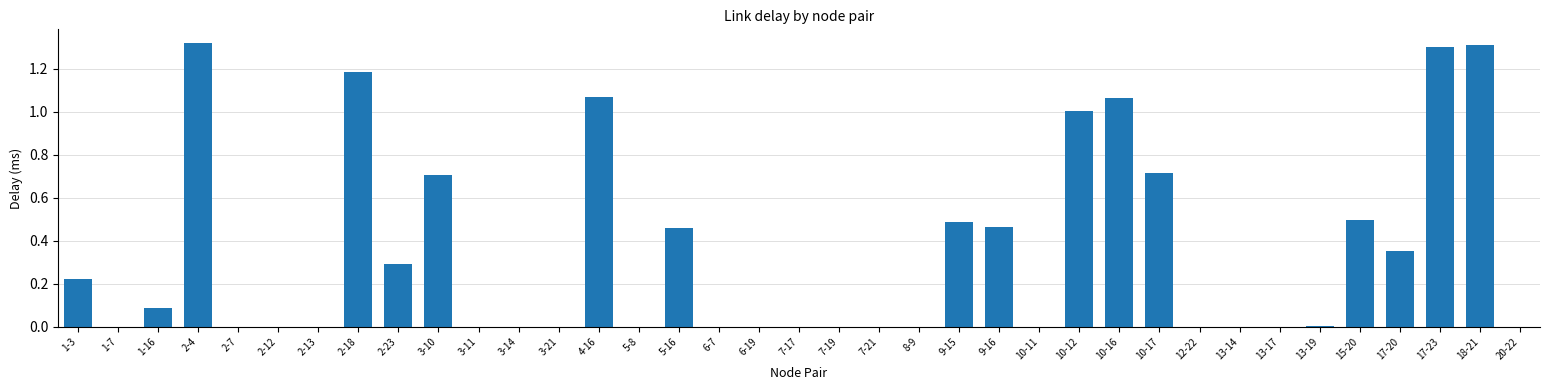

What is the change in value from 10-17 to 17-23?

+0.6